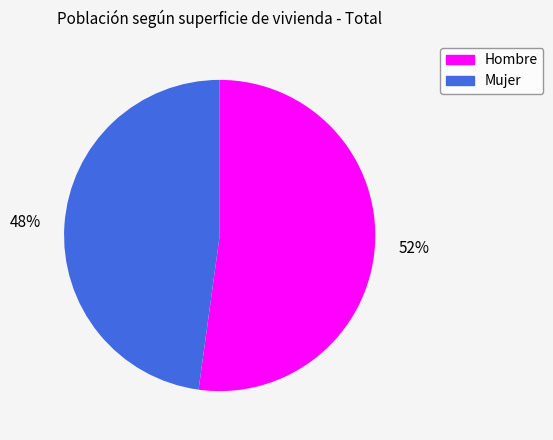

To the nearest percent, what is the difference between the Hombre and Mujer slice percentages?

4%